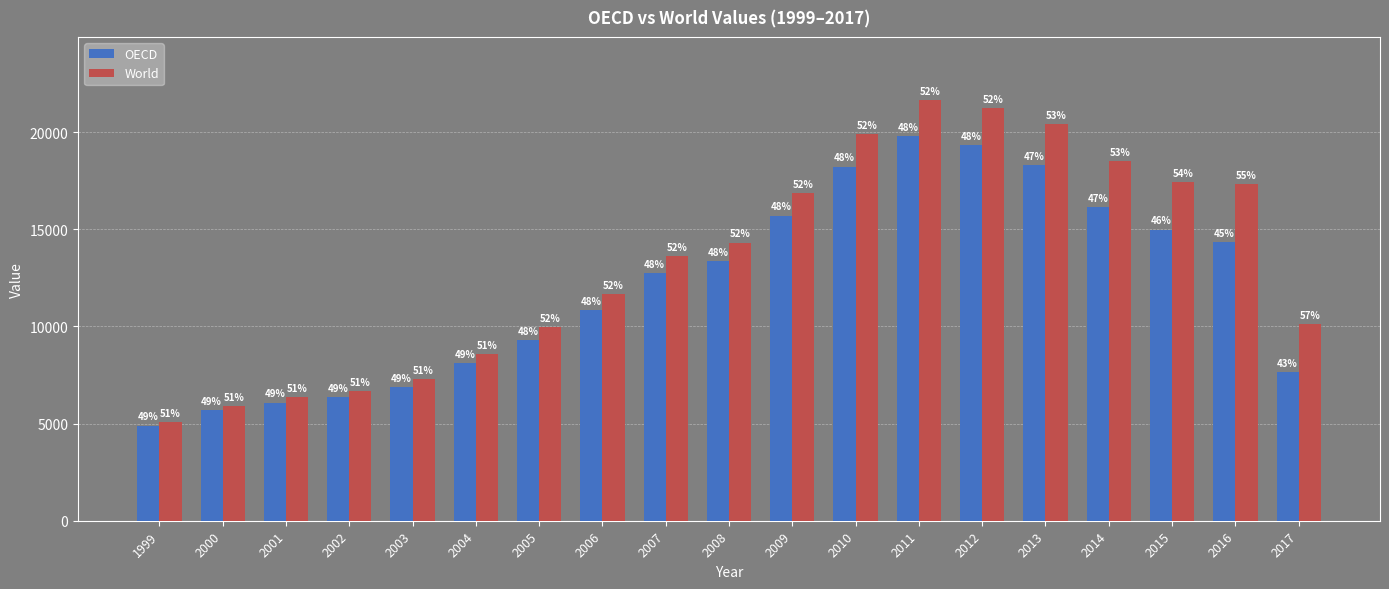

What are all the series names shown in the legend?

OECD, World